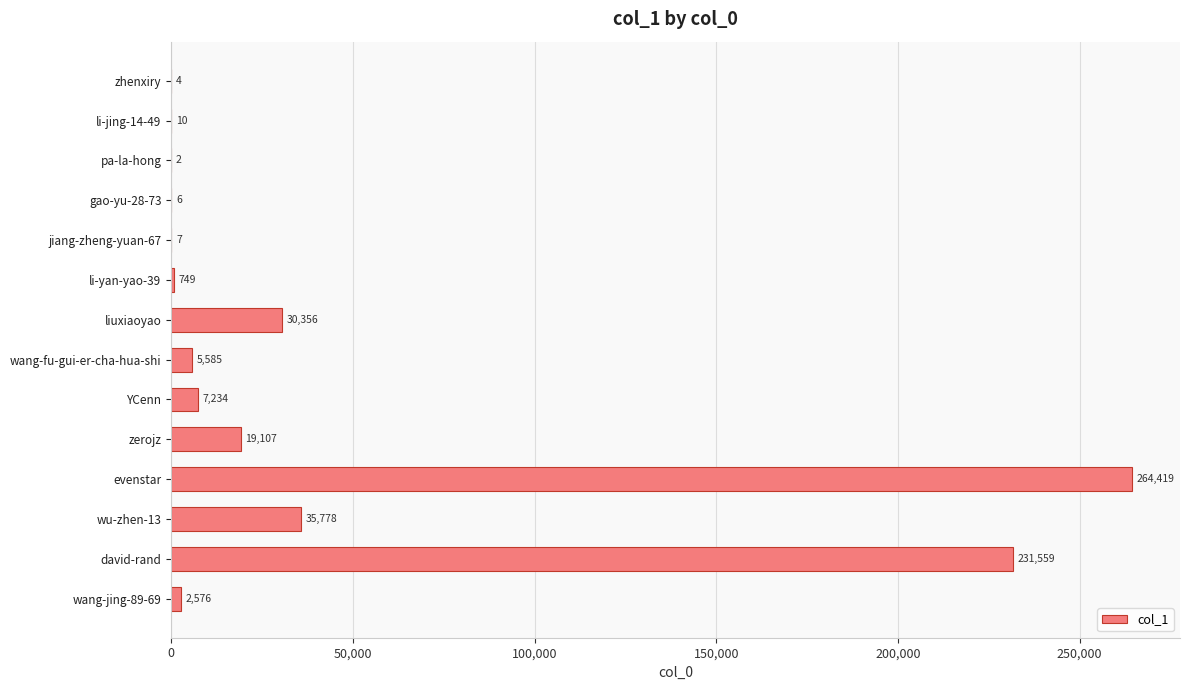

Reading bottom to top, what are all the values shown in this chart?

wang-jing-89-69=2576	david-rand=231559	wu-zhen-13=35778	evenstar=264419	zerojz=19107	YCenn=7234	wang-fu-gui-er-cha-hua-shi=5585	liuxiaoyao=30356	li-yan-yao-39=749	jiang-zheng-yuan-67=7	gao-yu-28-73=6	pa-la-hong=2	li-jing-14-49=10	zhenxiry=4